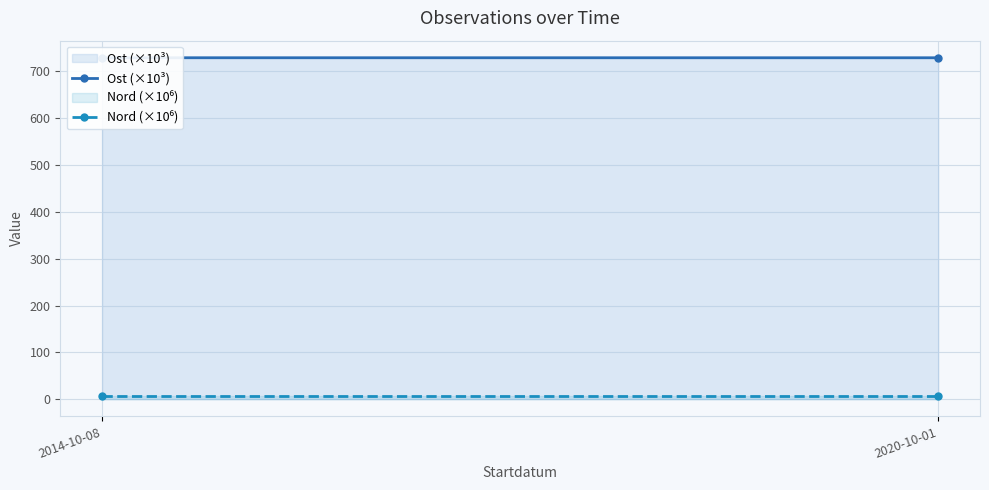

The Ost (×10³) series shows 728.5 at 2014-10-08. True or false?

True